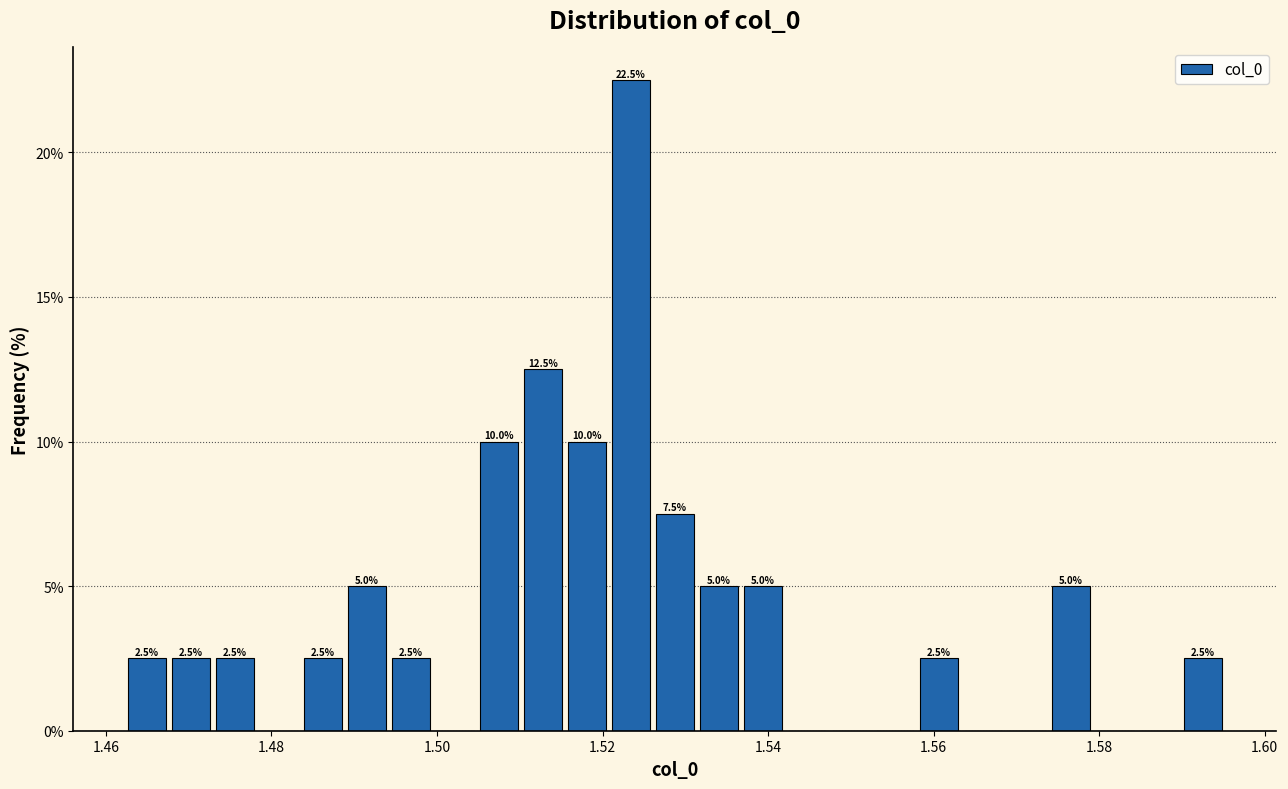

Read against the x-axis, roughly where is the centre of the tallest bar?

1.524